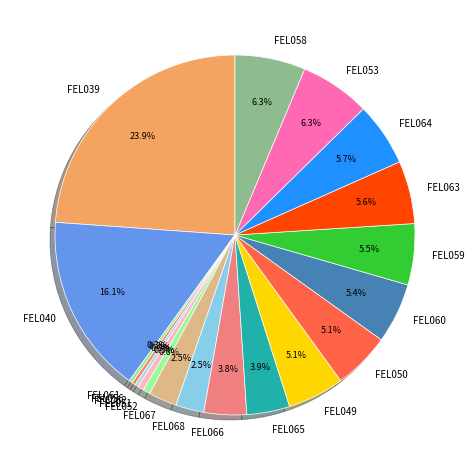

To the nearest percent, what is the average slice percentage?

5%